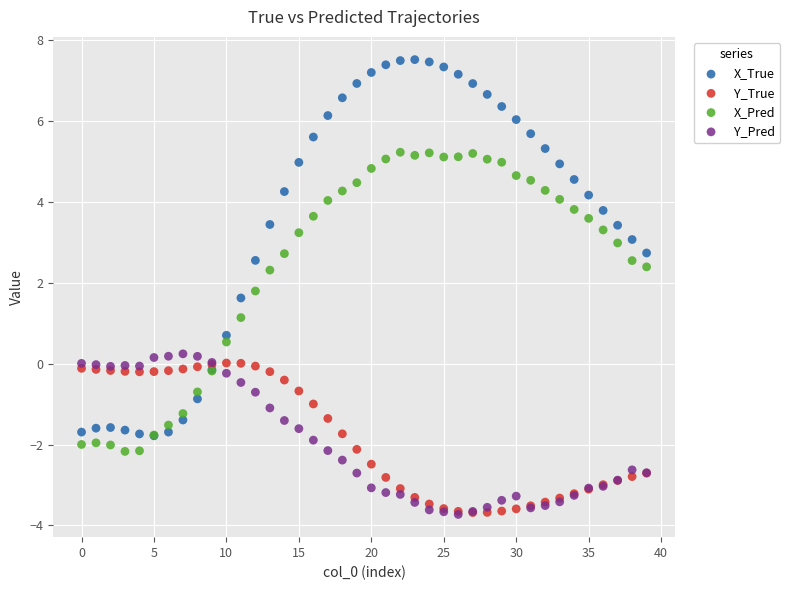

In the X_Pred series, what Y value is closest to 1?

1.1